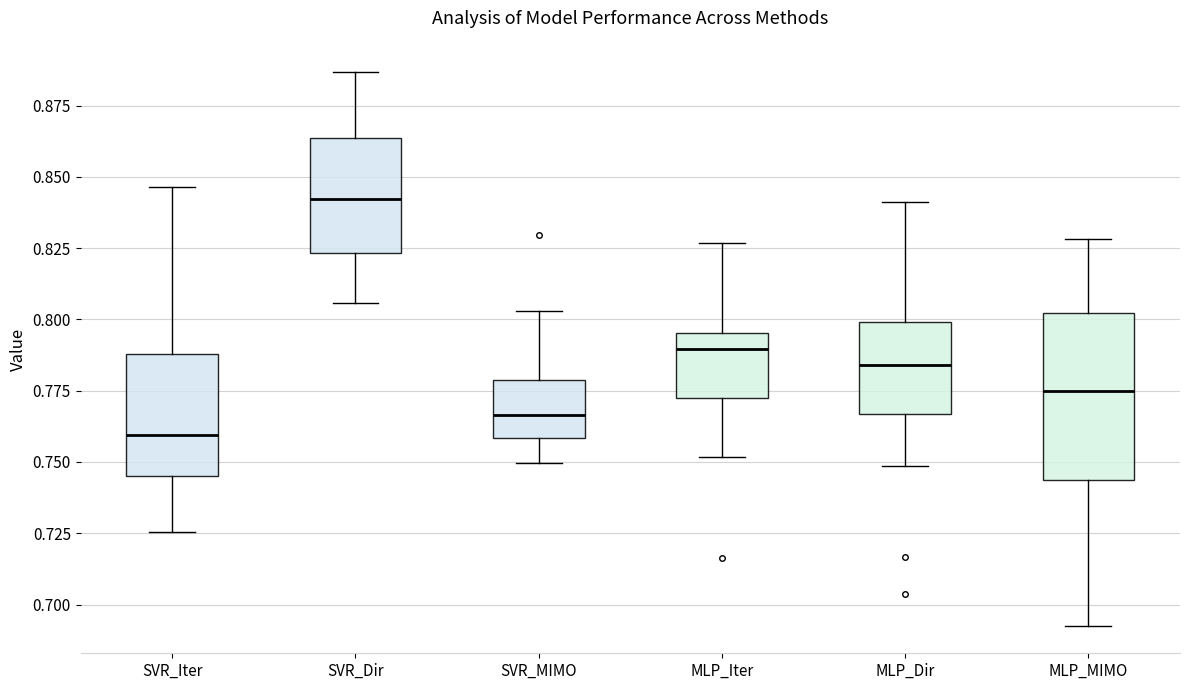

Where does the median line of the box for SVR_Iter sit on the y-axis? The values are not printed on the chart, so give them approximately, as read against the axis.

0.760